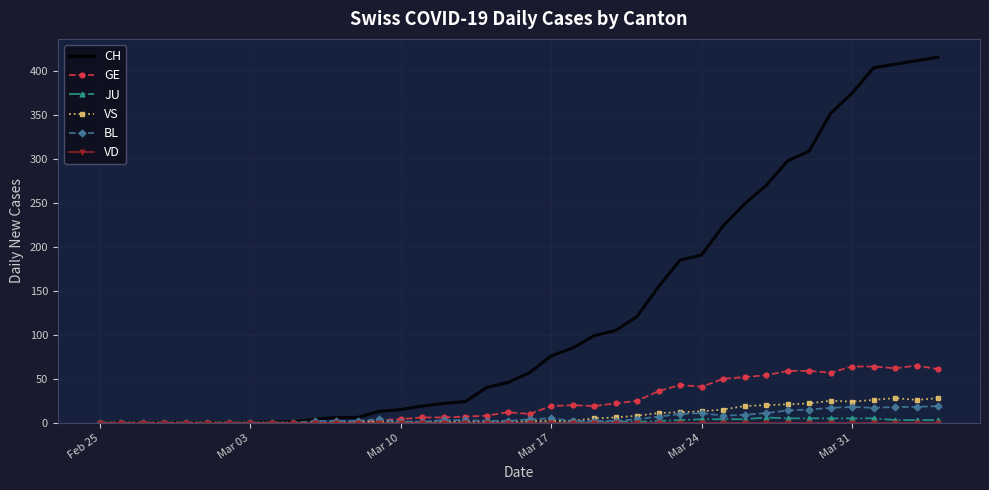

At how many categories does at least one series exceed 228?

10